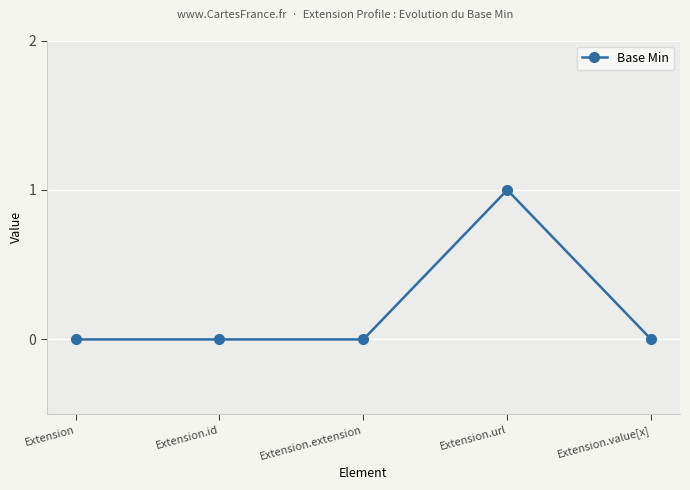

Count the number of data series in this chart.

1